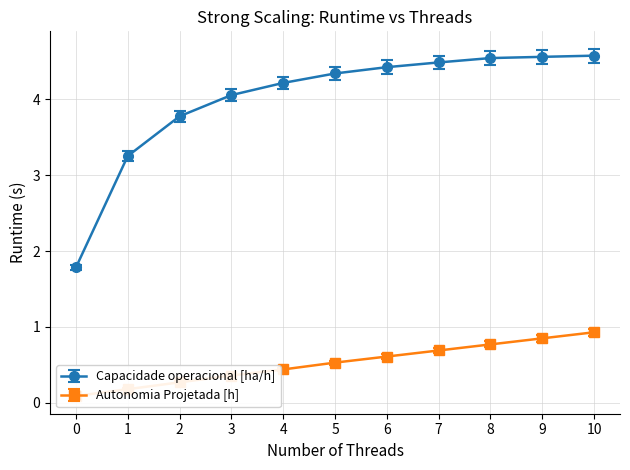

Rank the series by their maximum value, from highest to lowest.

Capacidade operacional [ha/h], Tempo por voo [min], Autonomia Projetada [h]